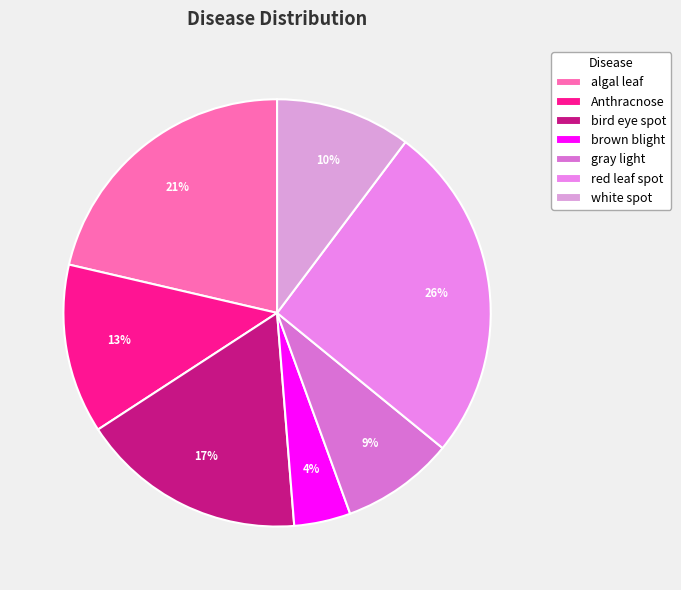

To the nearest percent, what is the average slice percentage?

14%